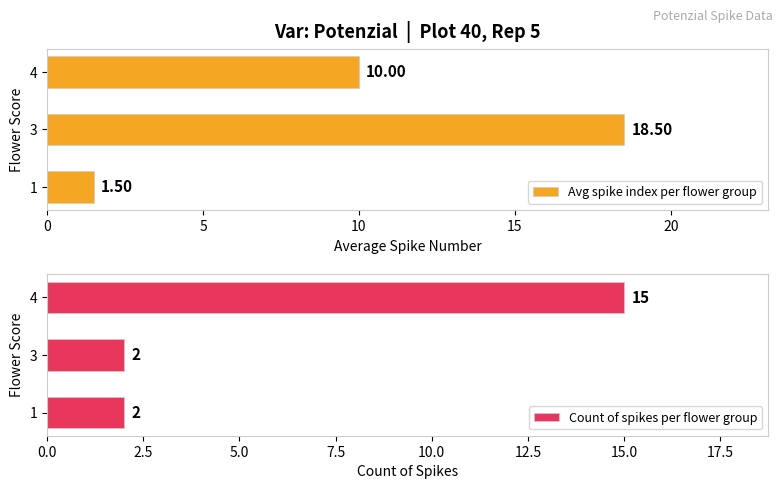

What is the lowest value of the Count of spikes per flower group series?

2